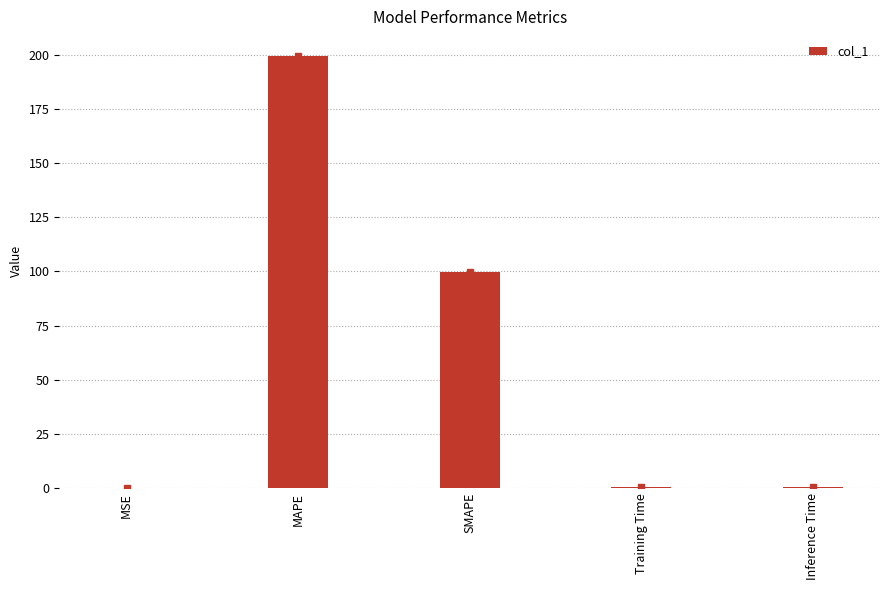

Between Inference Time and MAPE, which is larger?

MAPE